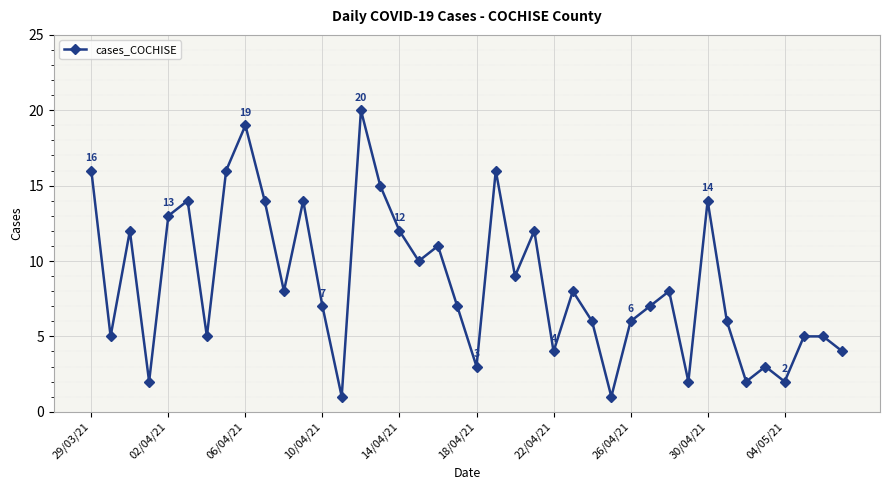

How many points are lower than both their immediate neighbors (excluding endpoints)?

13